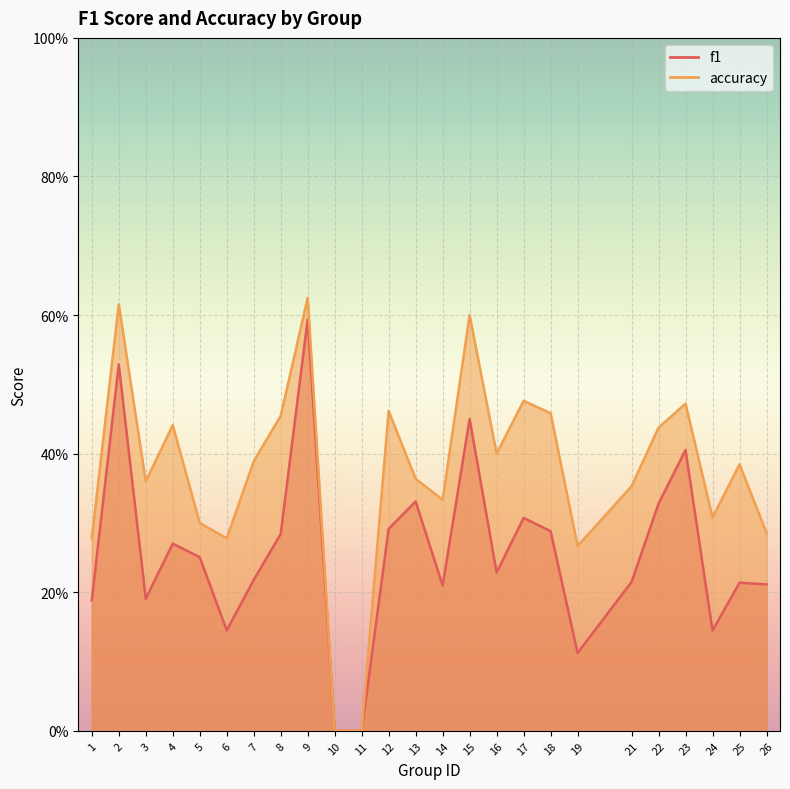

What is the value of the f1 point at the 12th from the left?

0.3